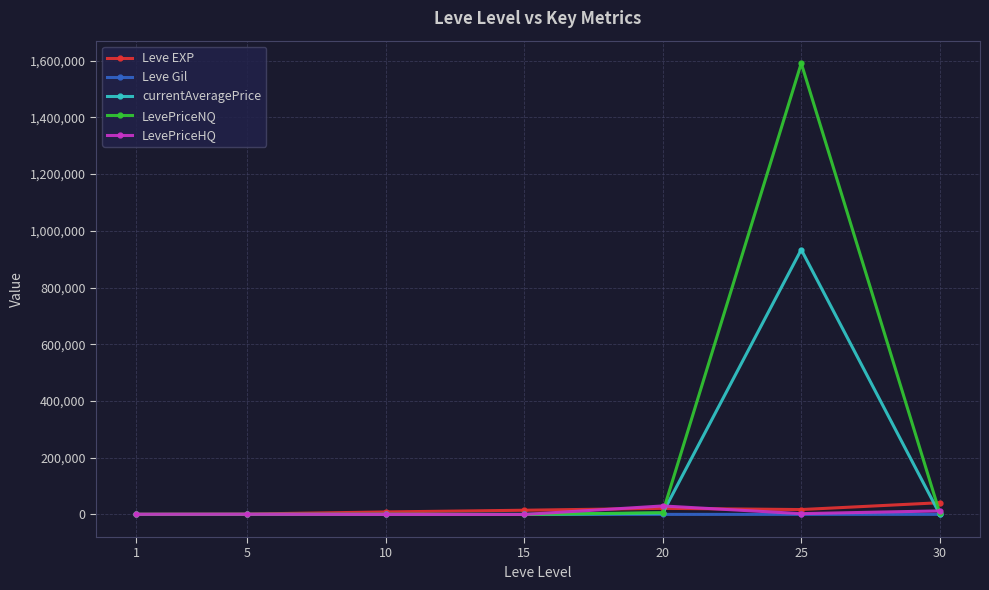

What is the spread (max minus min) of values at 1?

687.0